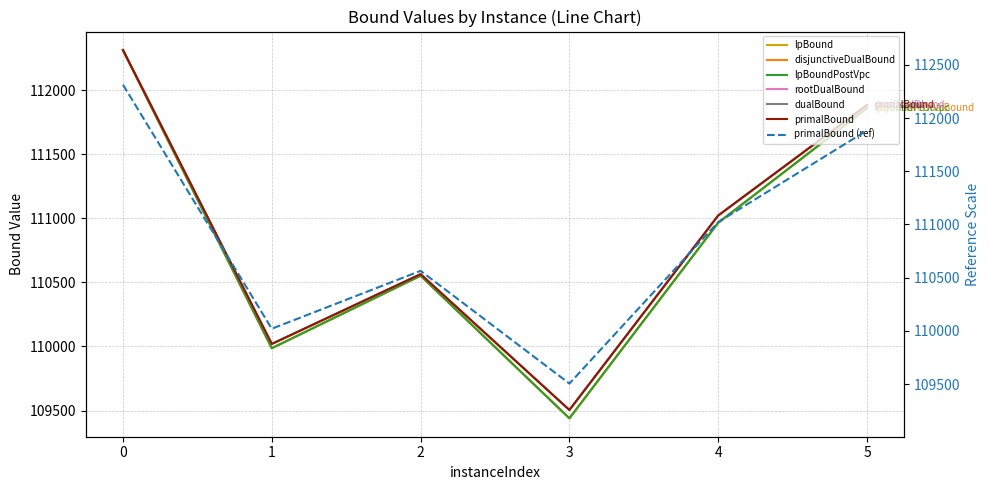

Reading right to left, extract all data points from this chart.

lpBound: 111859.0	110965.2	109439.6	110552.1	109986.4	112310.6
disjunctiveDualBound: 111859.0	110965.2	109439.6	110552.1	109986.4	112310.6
lpBoundPostVpc: 111859.0	110965.2	109439.6	110552.1	109986.4	112310.6
rootDualBound: 111883.7	111020.1	109504.6	110564.0	110019.8	112313.4
dualBound: 111883.7	111022.2	109504.6	110564.0	110019.8	112313.4
primalBound: 111883.7	111022.2	109504.6	110564.0	110019.8	112313.4